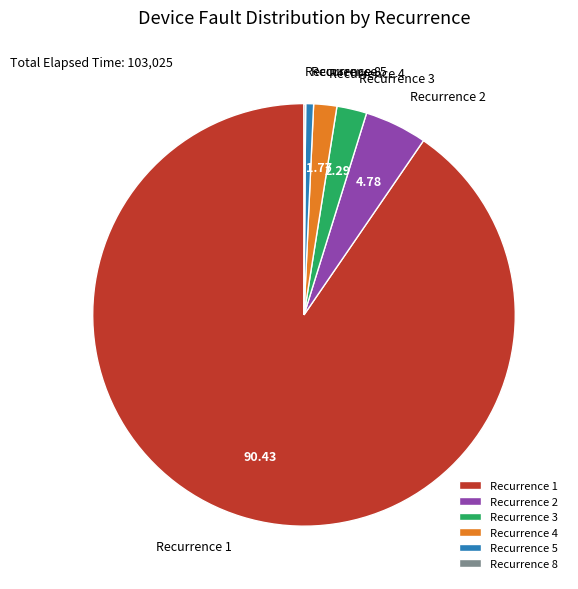

Which slice is the largest?

Recurrence 1